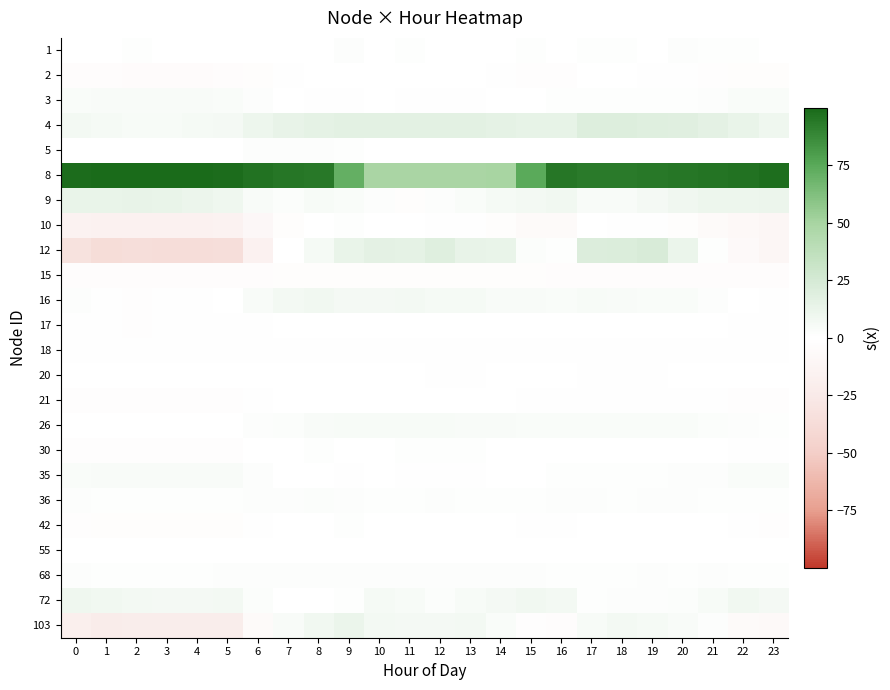

Count the number of categories in the chart.

24